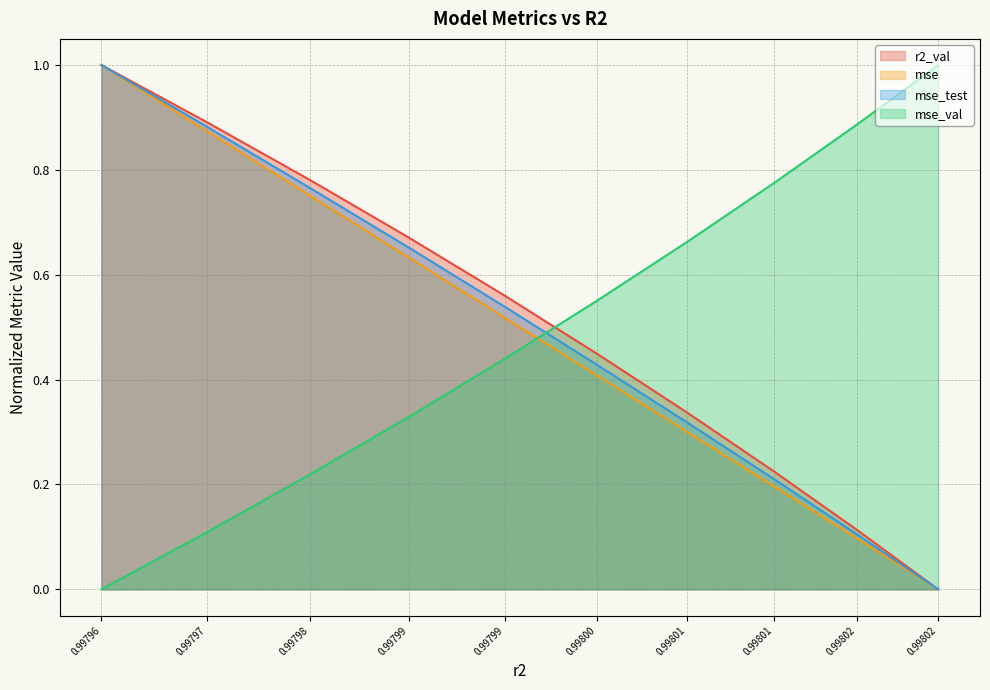

What is the difference between the mse values at 0.99802 and 0.99801?

0.1